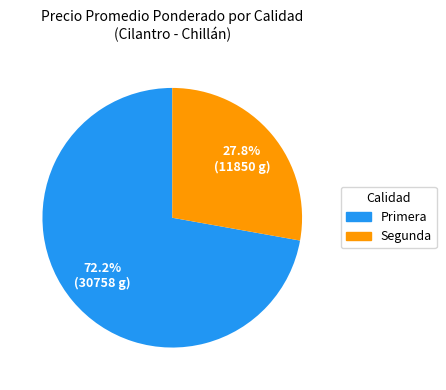

Is there a majority slice in this chart?

Yes